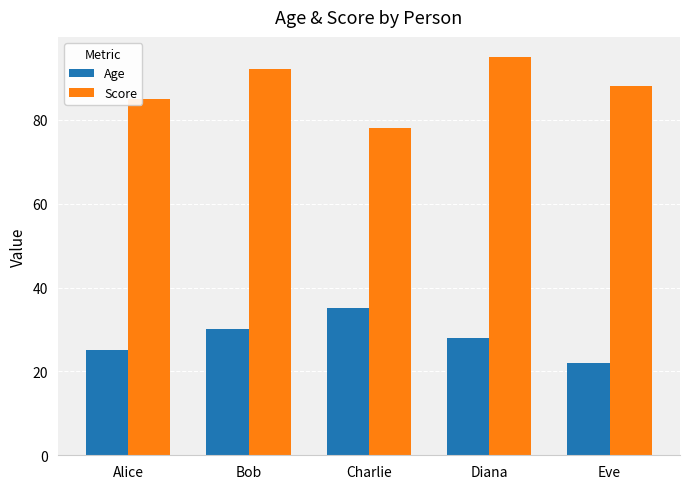

How many series are shown in this chart?

2